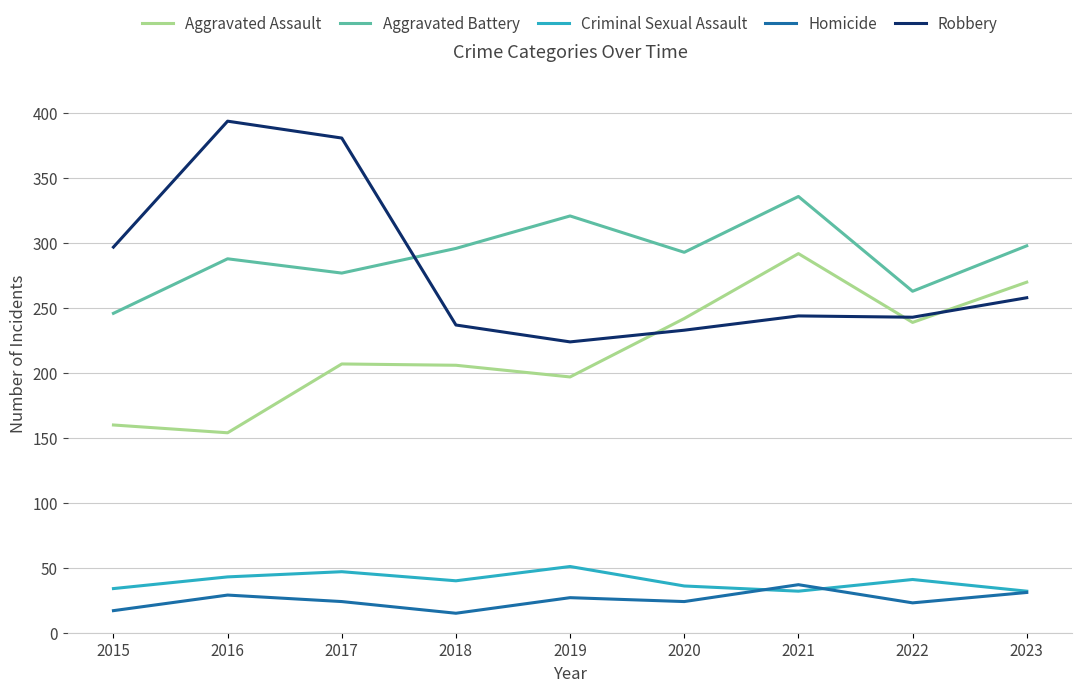

How many lines are shown in the chart?

5